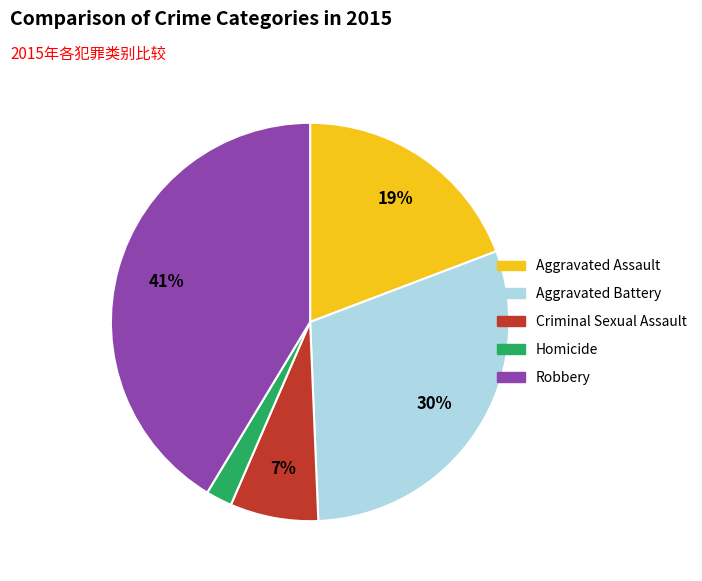

How many slices are in this pie chart?

5